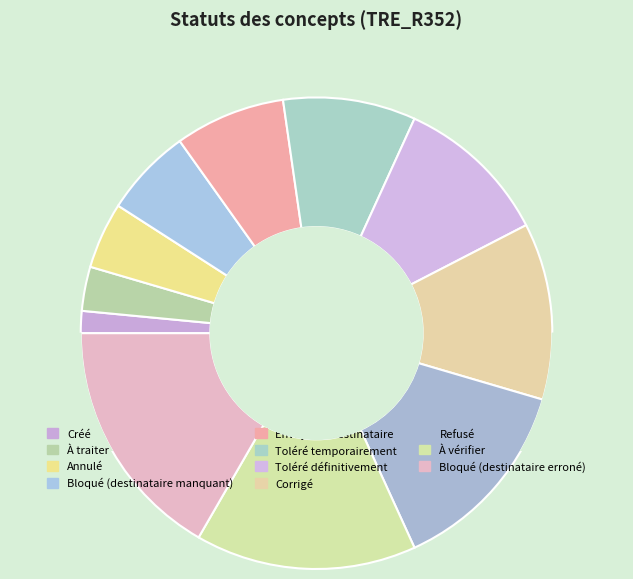

What portion of the pie excludes Toléré temporairement?

90.9%